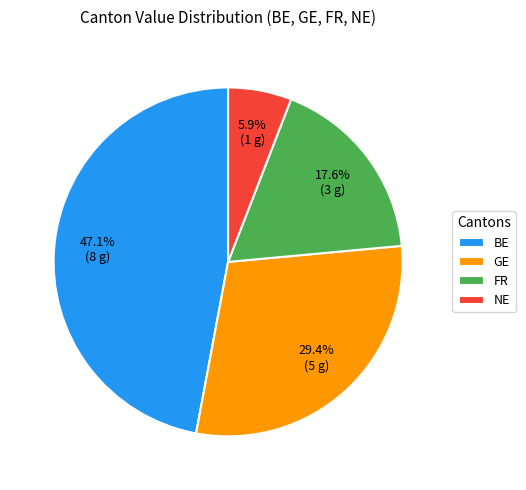

How many slices are in this pie chart?

4